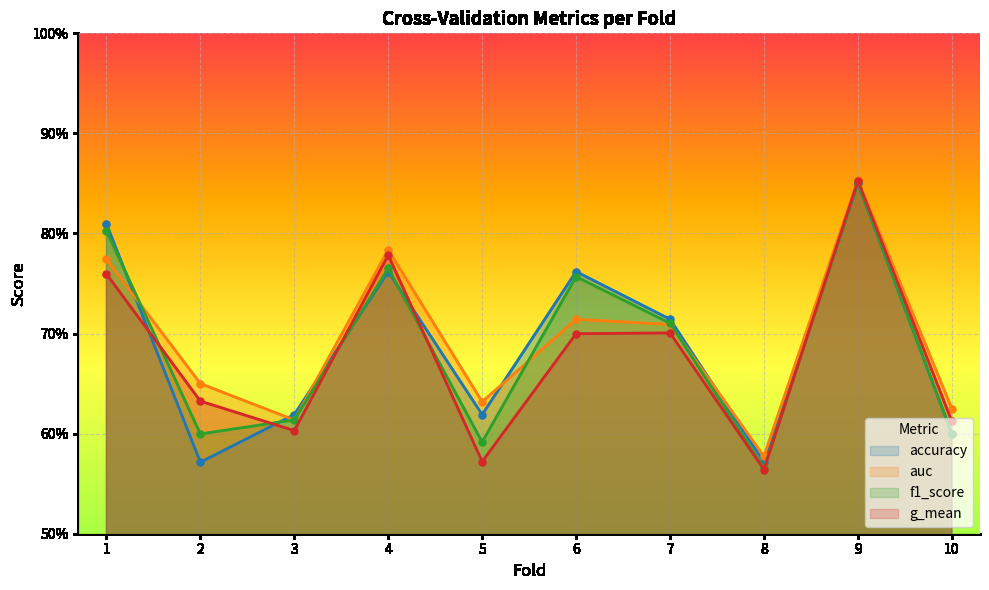

How many accuracy values are between 0 and 1?

10